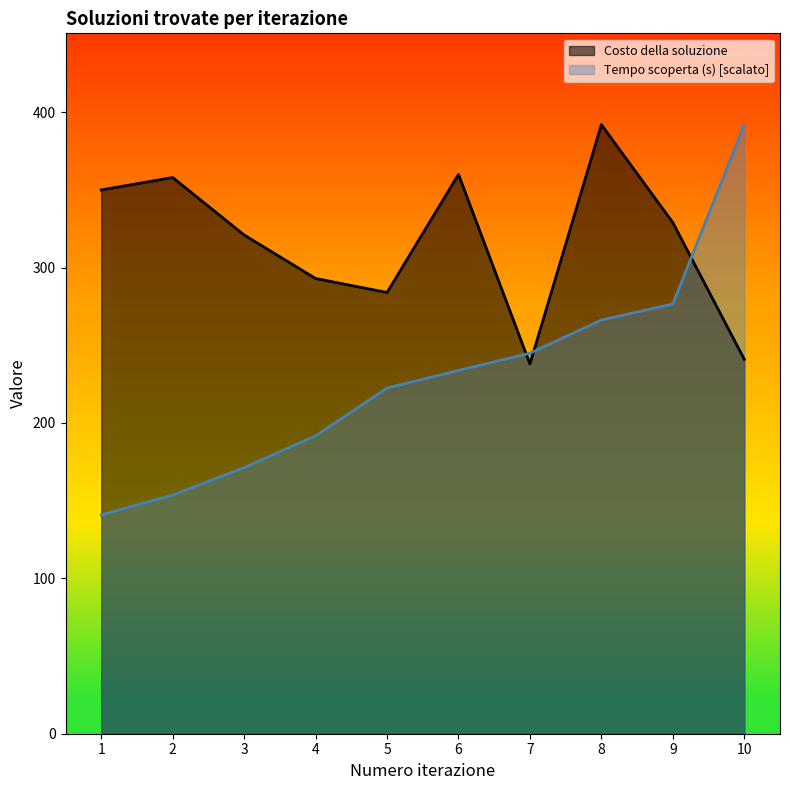

At which category is the sum across all series the highest?

8